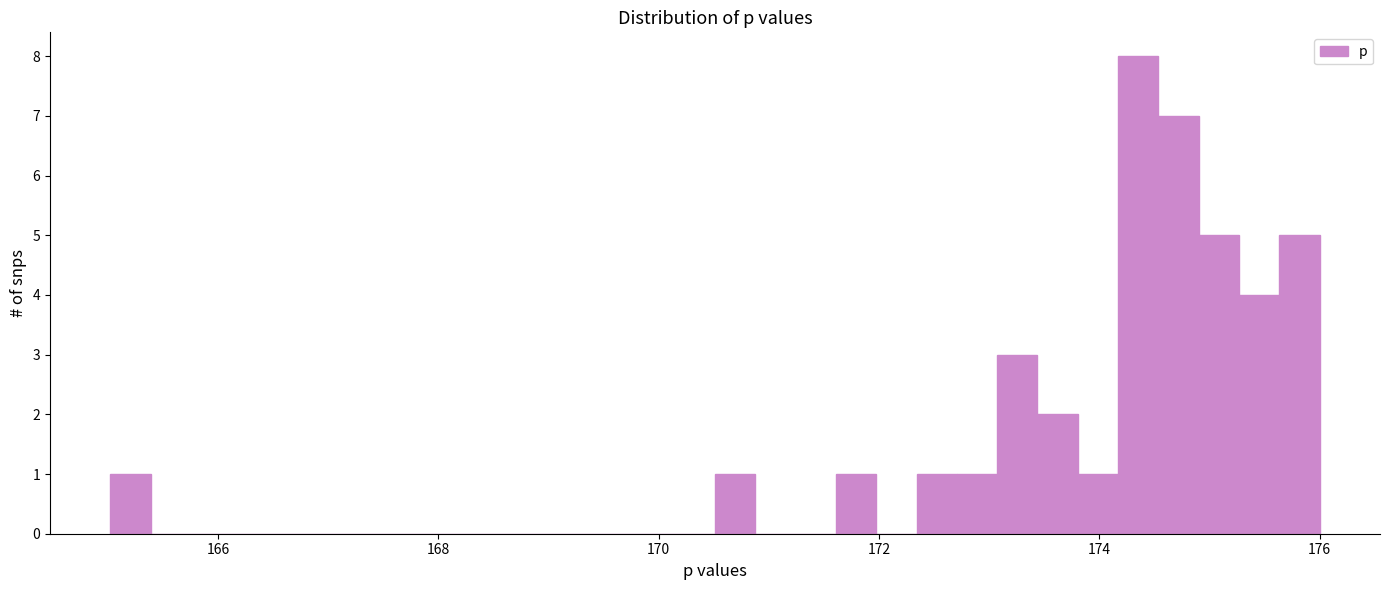

Around what value on the x-axis is the tallest bar? Give the approximate position of its centre, as read against the axis.

174.4